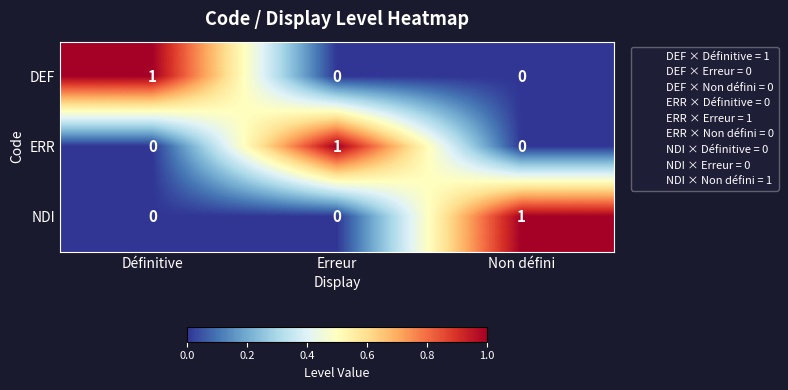

Reading right to left, list all the values displayed in this chart.

DEF: Non défini=0	Erreur=0	Définitive=1
ERR: Non défini=0	Erreur=1	Définitive=0
NDI: Non défini=1	Erreur=0	Définitive=0